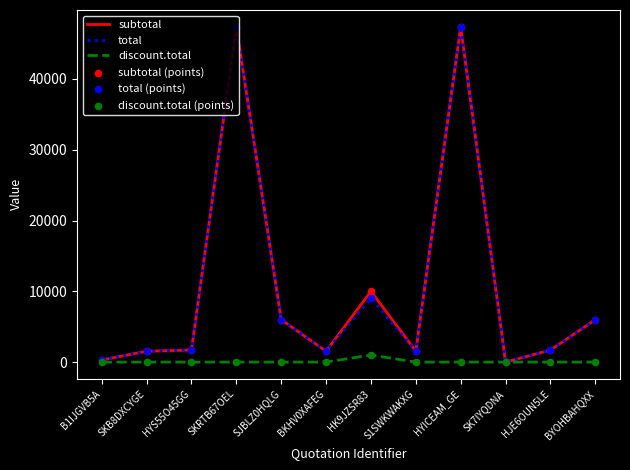

Is the value of total at SJBLZ0HQLG greater than the value of subtotal at SKB8DXCYGE?

Yes